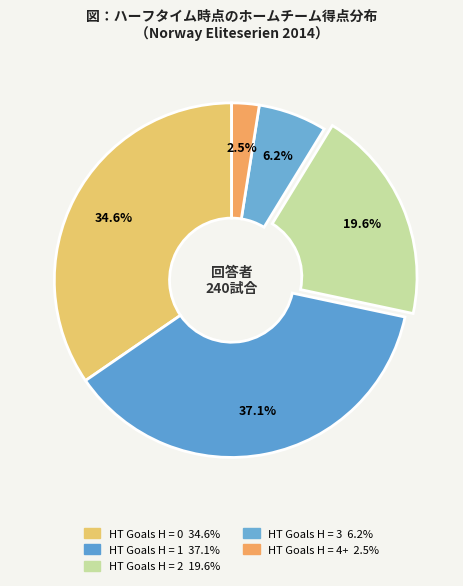

Is there a majority slice in this chart?

No